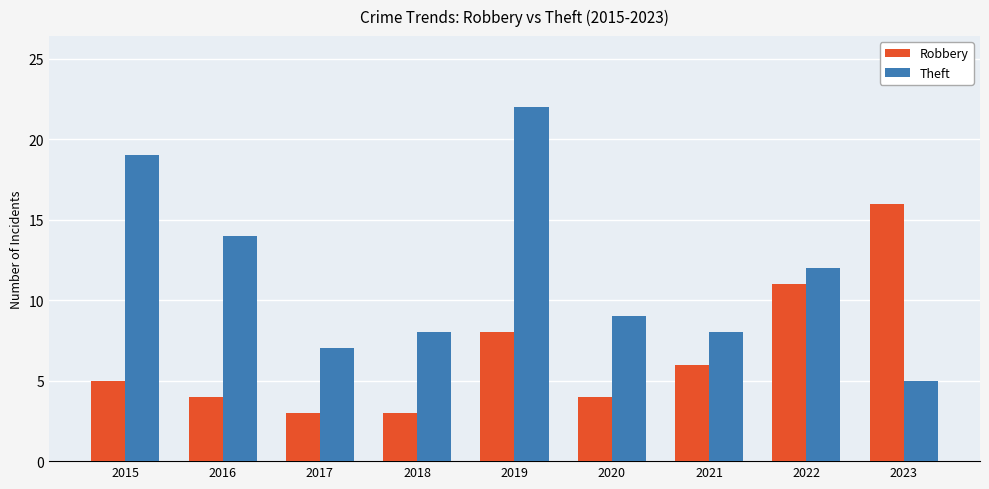

List the series in order of their peak value, lowest first.

Robbery, Theft